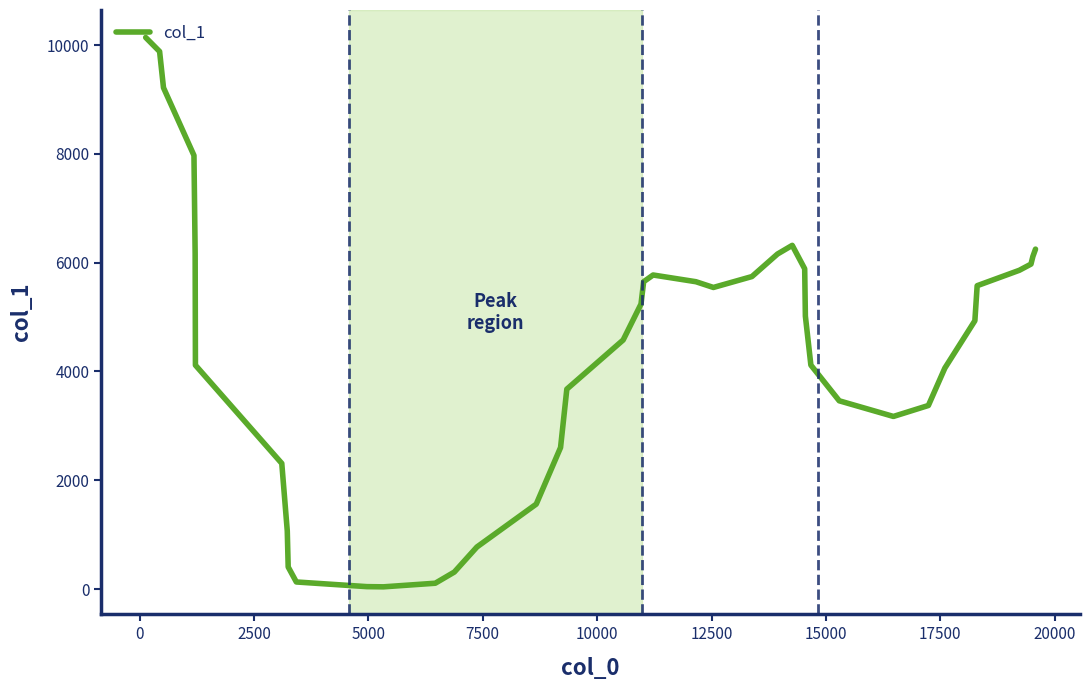

What is the maximum value shown in the chart?

10140.4